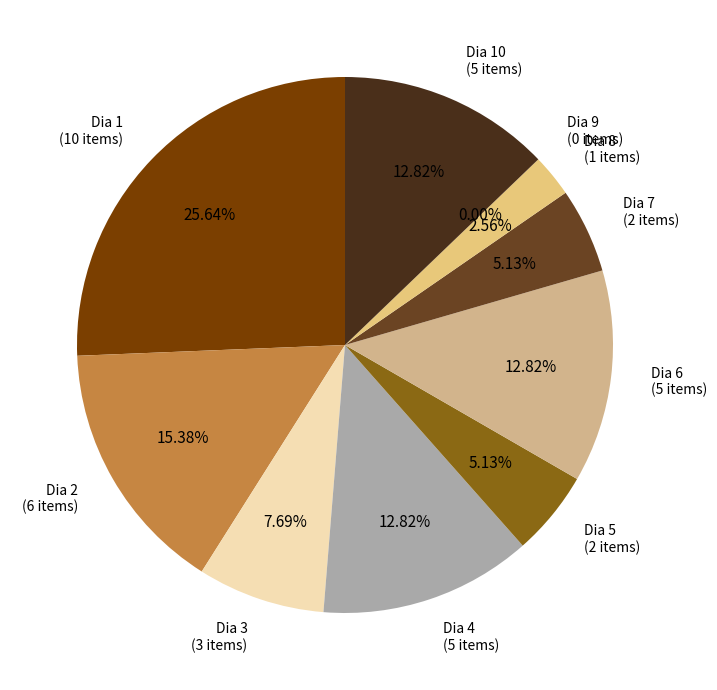

To the nearest percent, what is the difference between the largest and smallest slice percentages?

26%